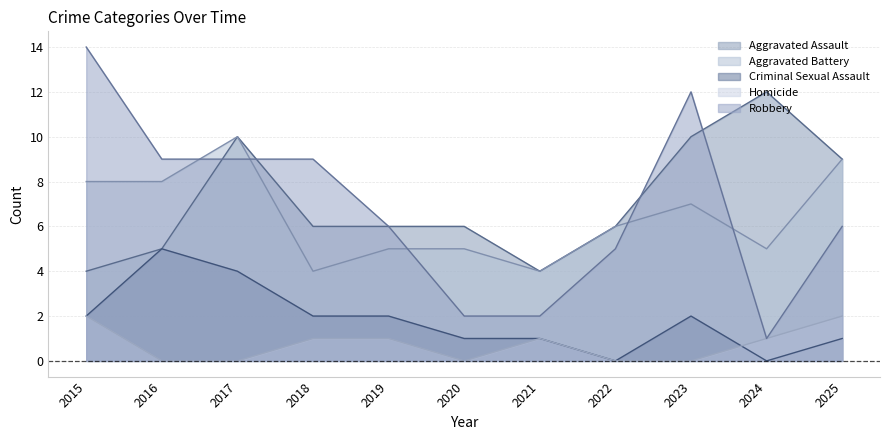

What is the value of the Robbery point at the 2nd from the left?

9